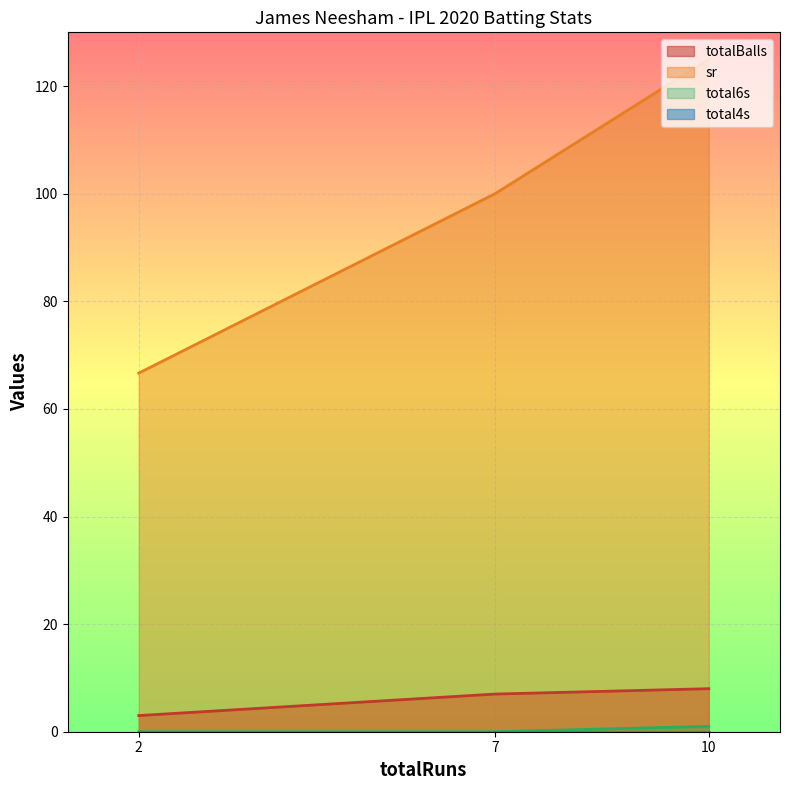

At which category does the chart reach its peak across all series?

10